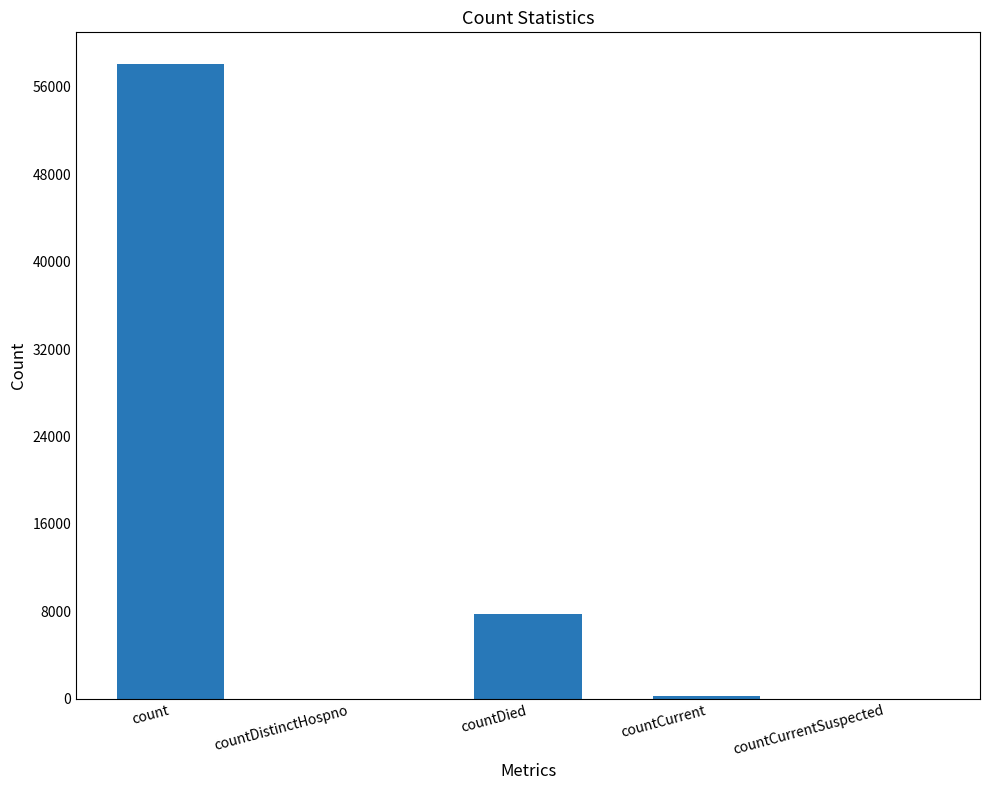

What is the difference between the values at countCurrentSuspected and countCurrent?

272